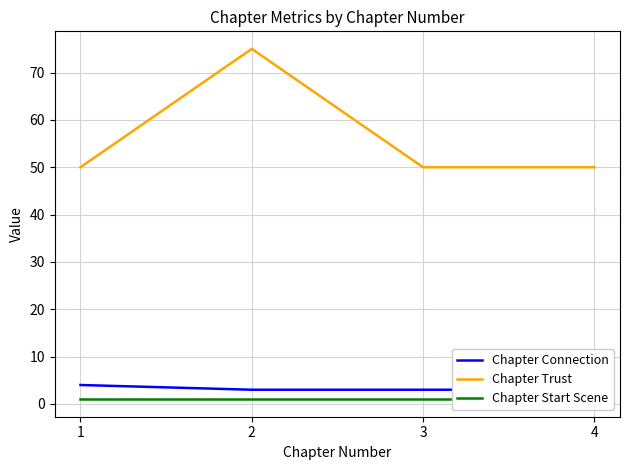

Does the chart have visible grid lines?

Yes